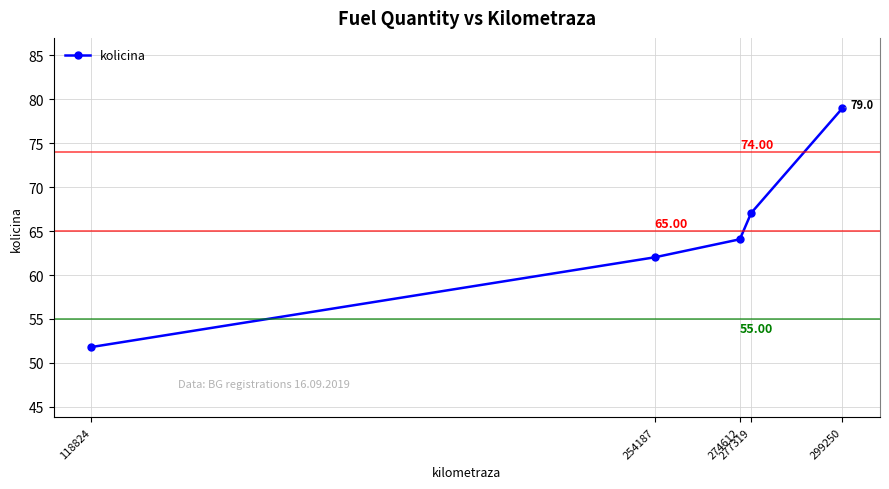

List the labels in order of value, smallest first.

118824, 254187, 274612, 277319, 299250